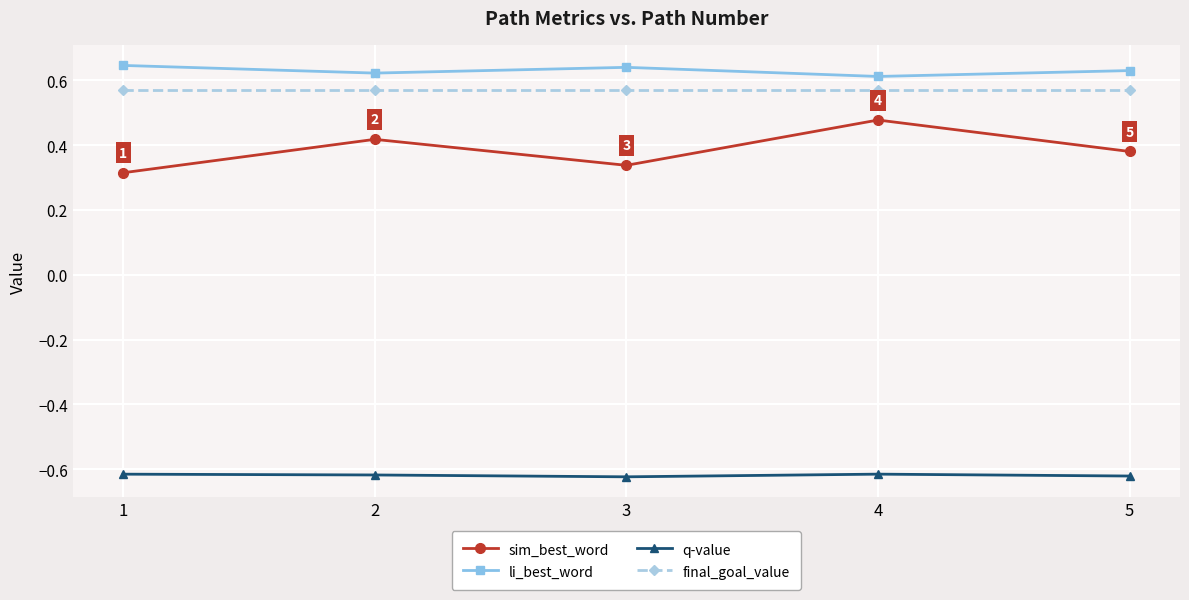

At 1, list the series in order from smallest to largest.

q-value, sim_best_word, final_goal_value, li_best_word